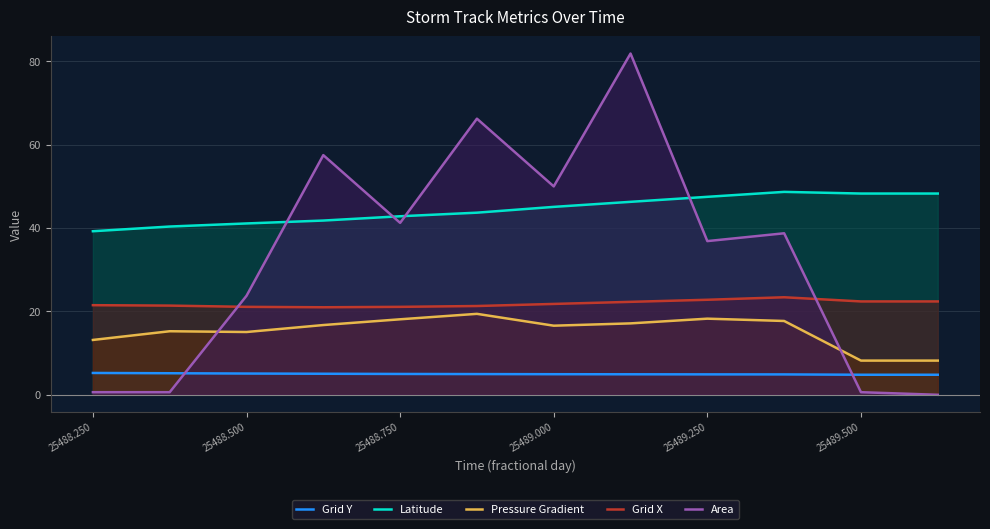

How many data points in Area are above 38?

6